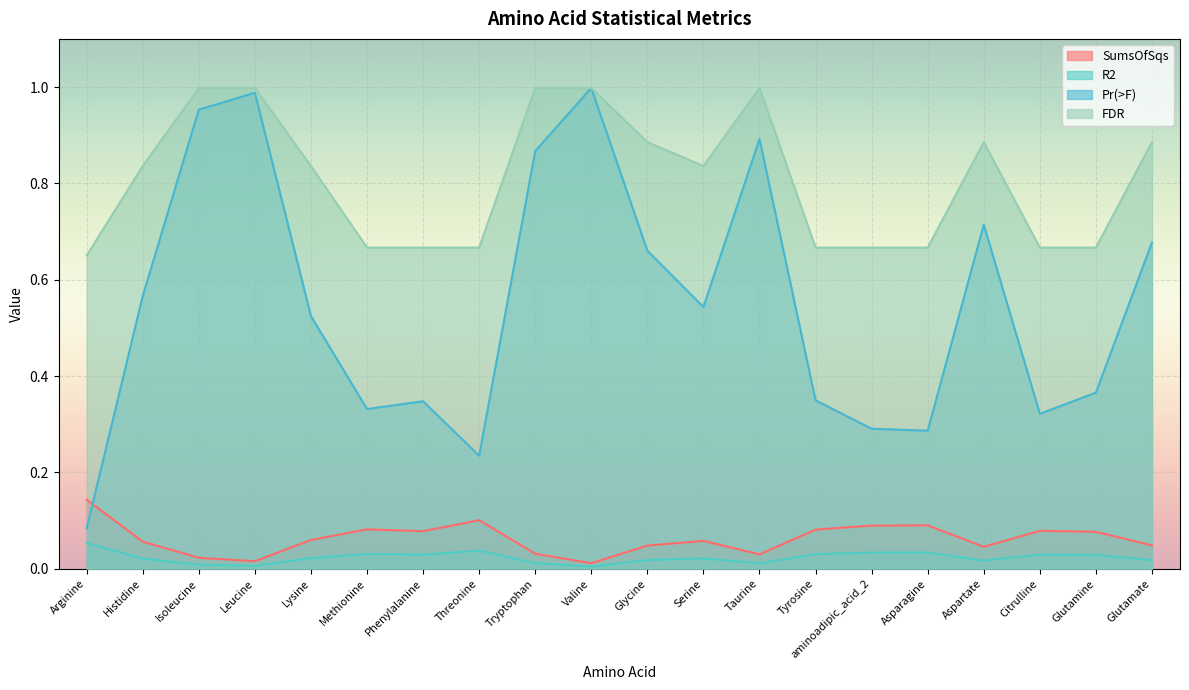

Which has a higher value, Methionine or Isoleucine?

Methionine